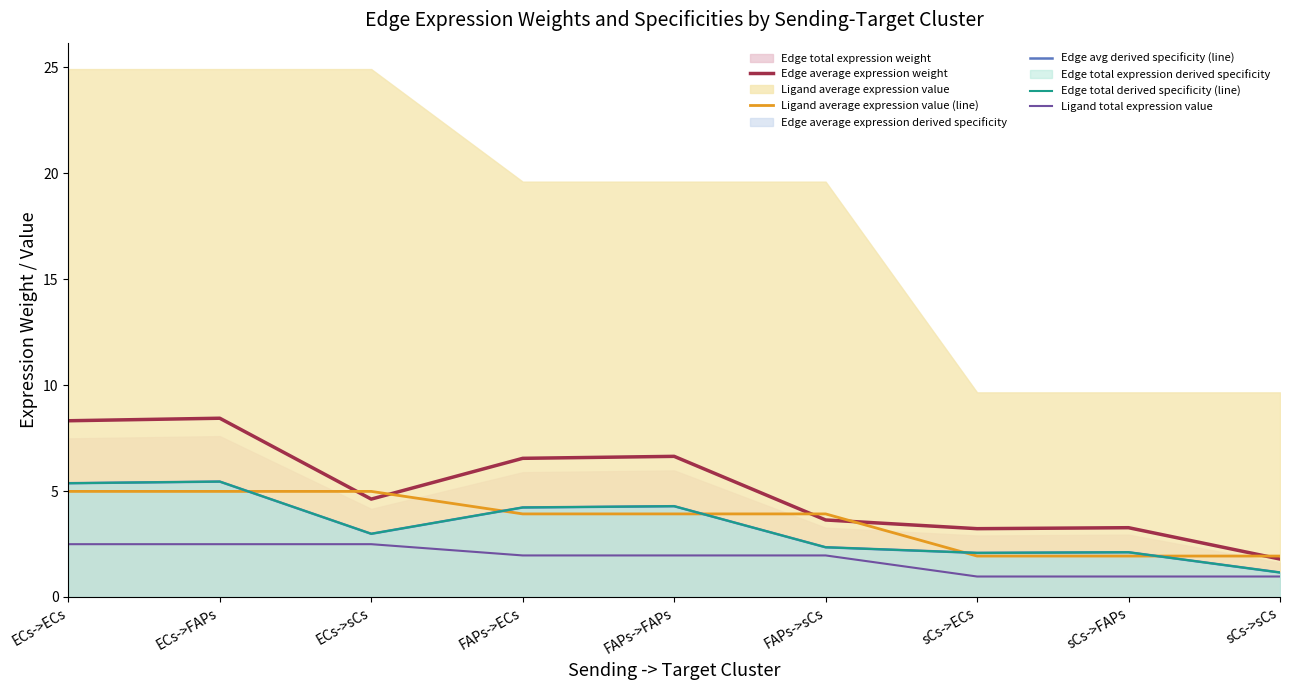

Between FAPs->sCs and sCs->ECs, which series saw the biggest shift?

Ligand average expression value (line)